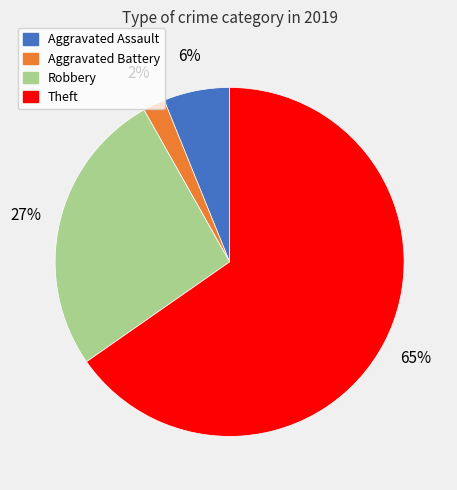

Count the number of slices in the pie.

4